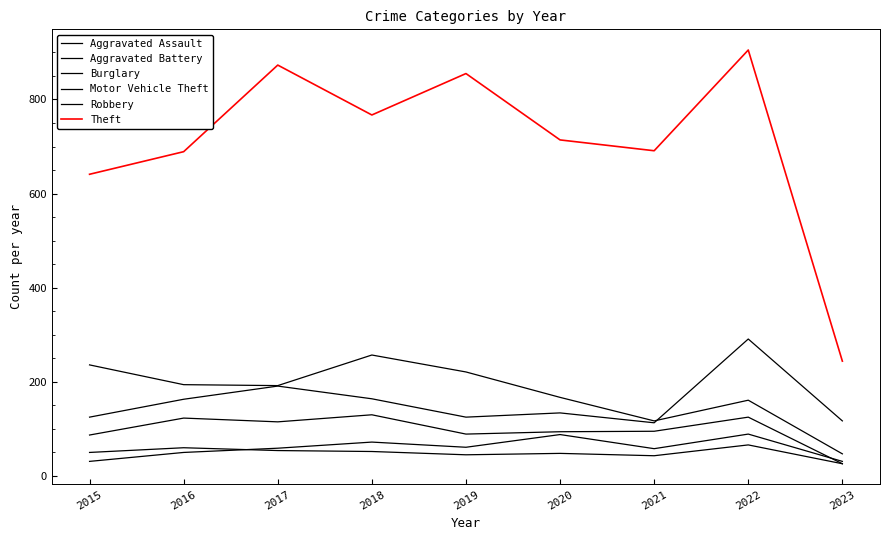

Is this an area chart (filled region under the line)?

No